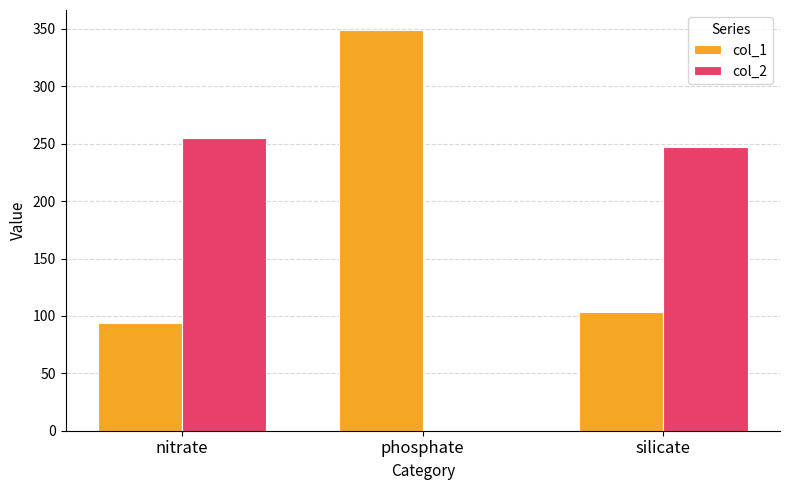

The col_1 series shows 140 at nitrate. True or false?

False